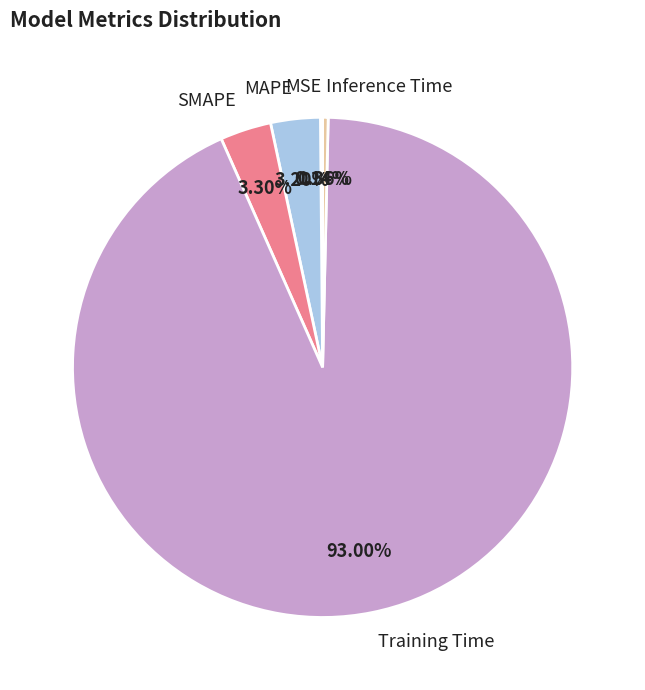

Is the sum of Training Time and SMAPE greater than half?

Yes